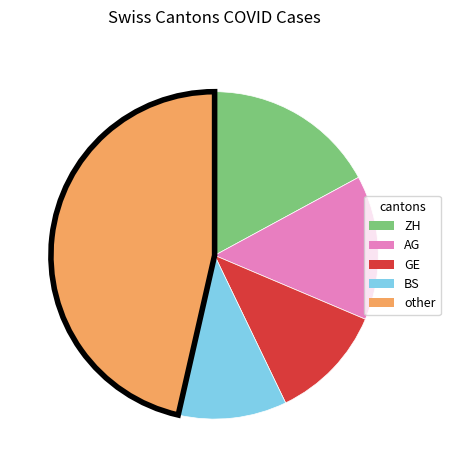

Approximately how many times larger is the value at BS compared to ZH?

0.6